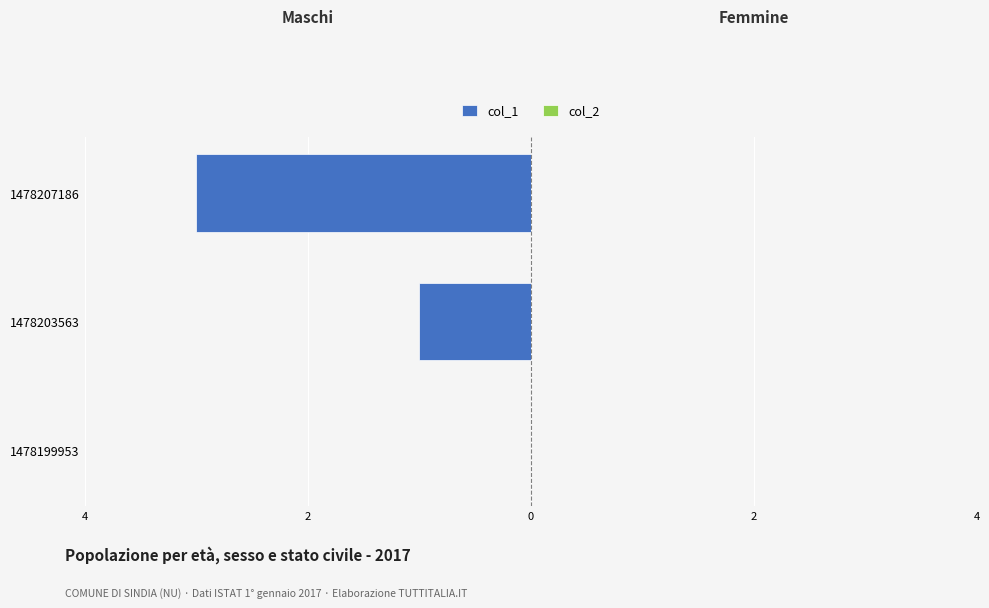

Are the bars horizontal?

Yes